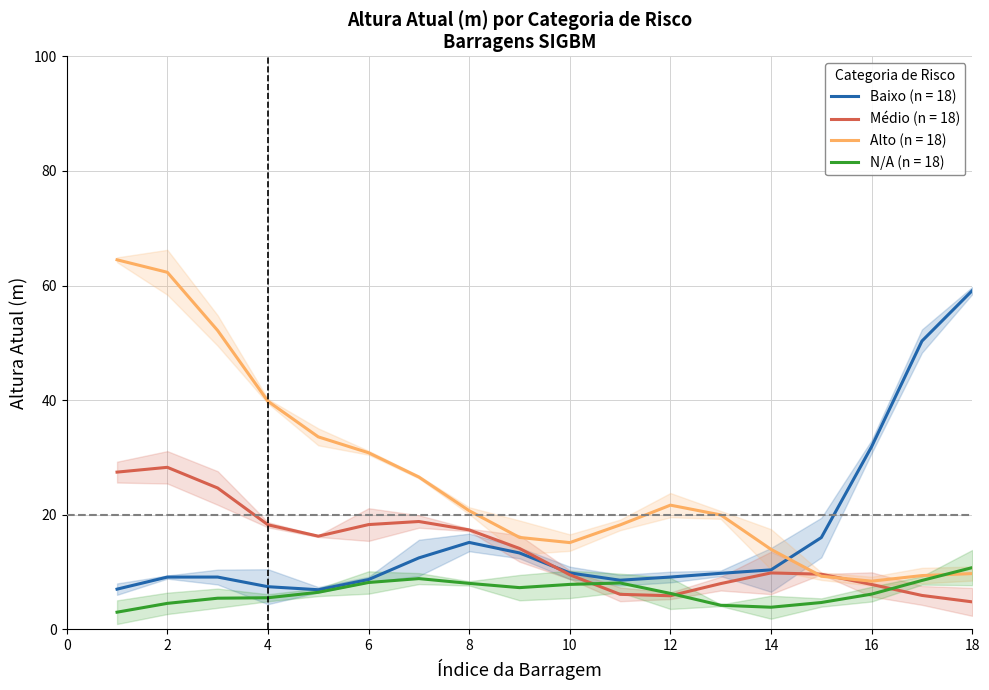

What is the average value of the Baixo series?

16.4